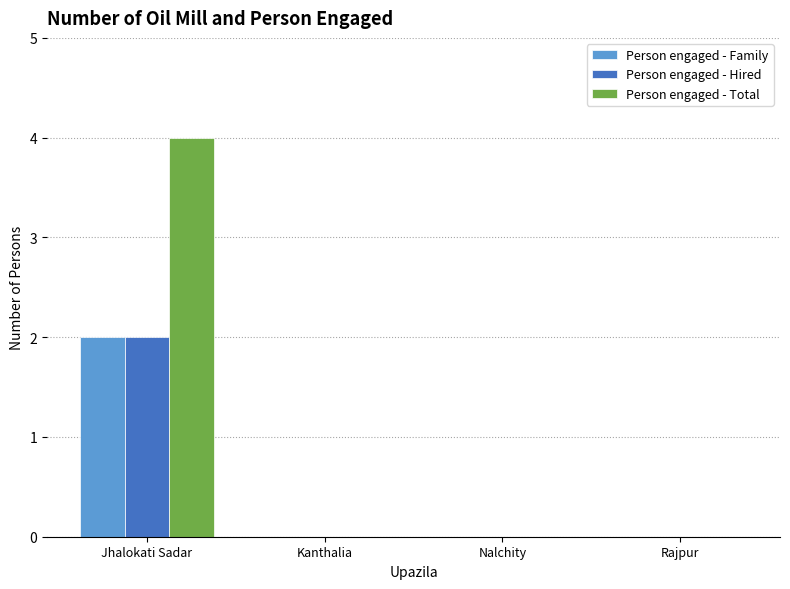

What is the greatest value displayed?

4